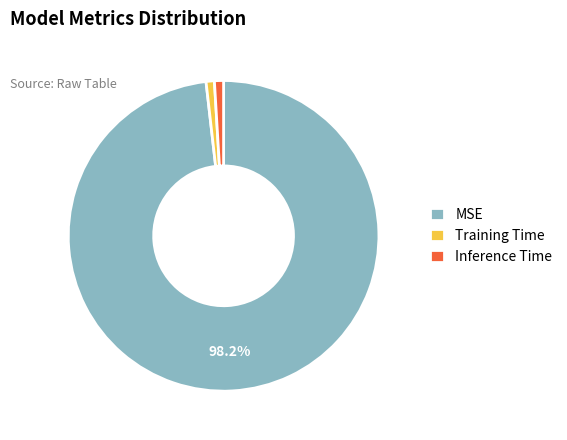

What is the largest slice in the pie chart?

MSE